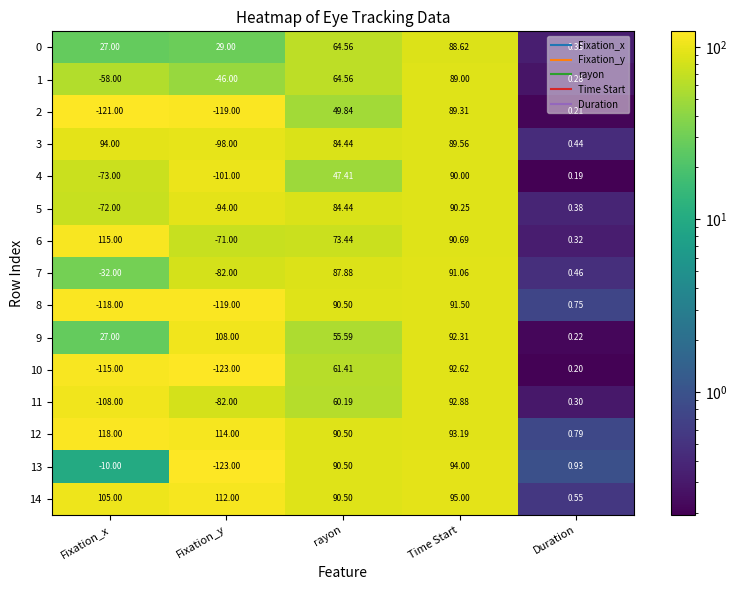

At how many categories does at least one series exceed 13?

4